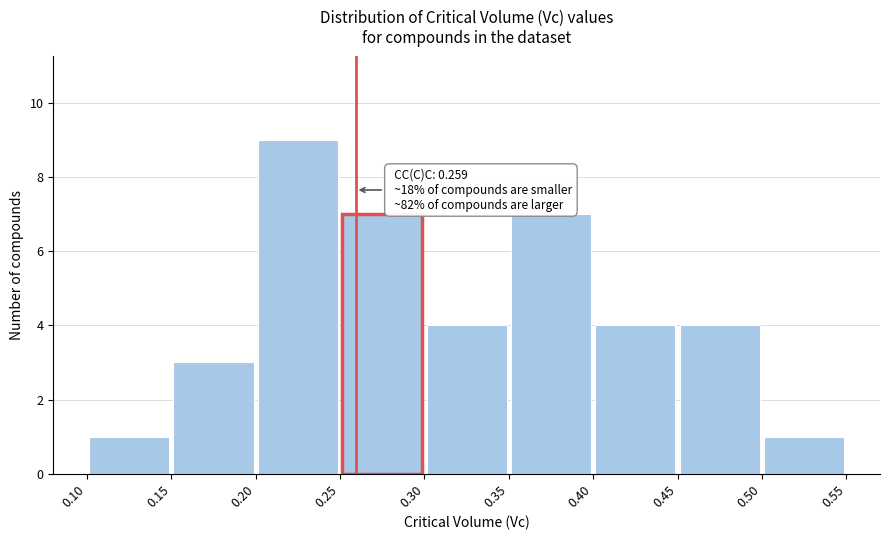

Over which range of the x-axis is the bar tallest?

0.20 to 0.25